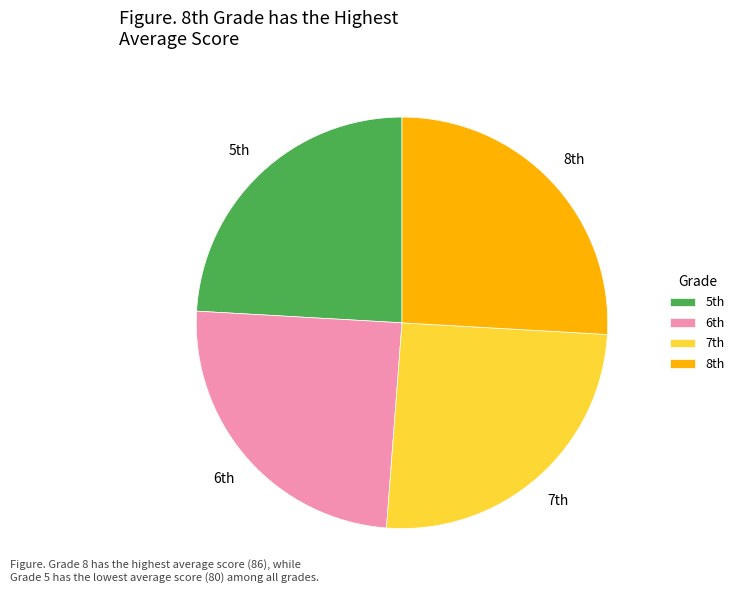

How many slices are in this pie chart?

4